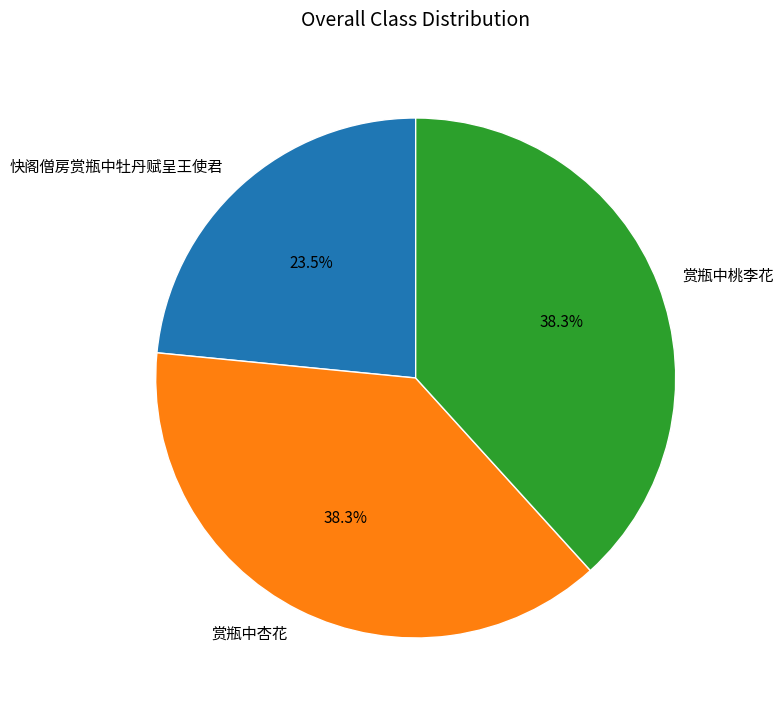

True or false: 赏瓶中桃李花 accounts for 38% of the total.

True